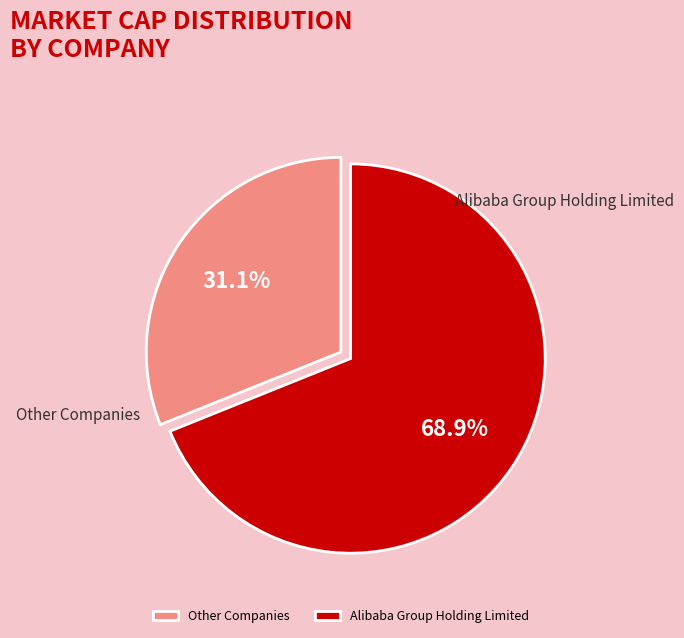

Approximately how many times larger is the value at Alibaba Group Holding Limited compared to Other Companies?

2.2